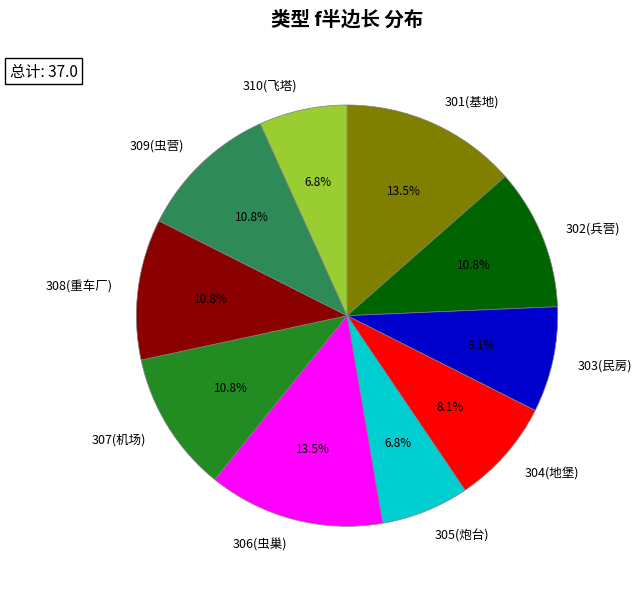

What percentage is the 308(重车厂) slice, to the nearest percent?

11%